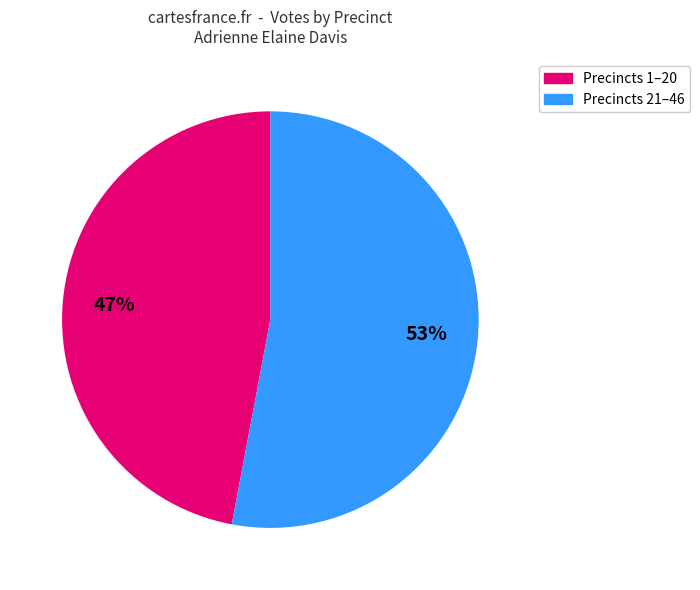

To the nearest percent, what is the difference between the largest and smallest slice percentages?

6%